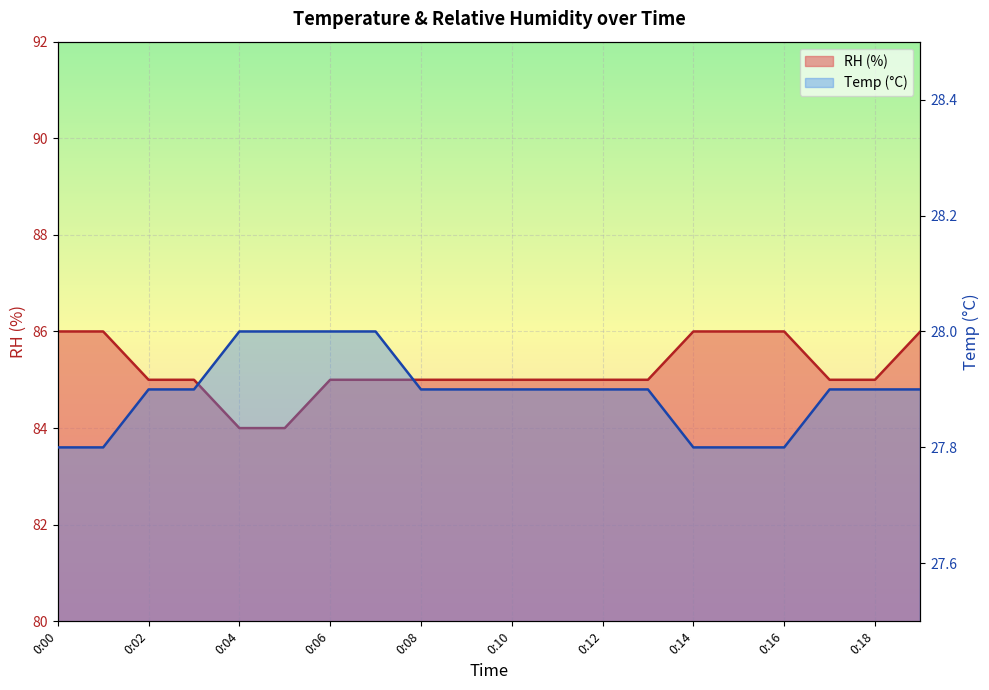

What is the sum of all Temp (line) values?

557.9